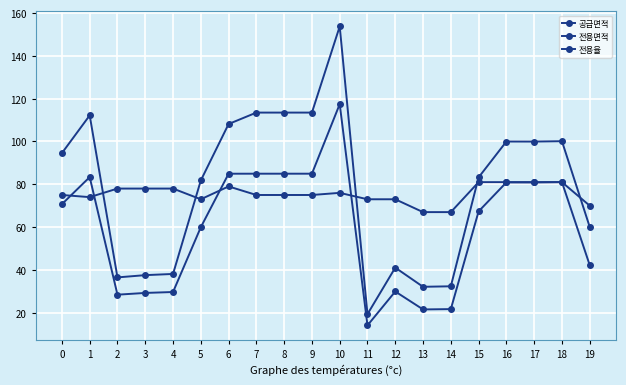

Which series has the largest range (max minus min)?

공급면적